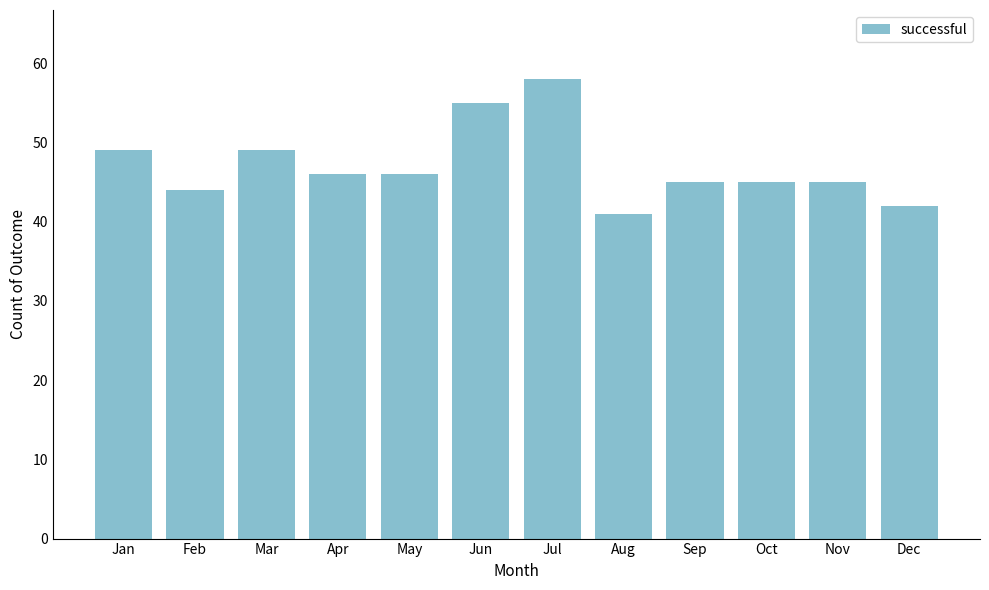

True or false: the data shows 83 at Mar.

False